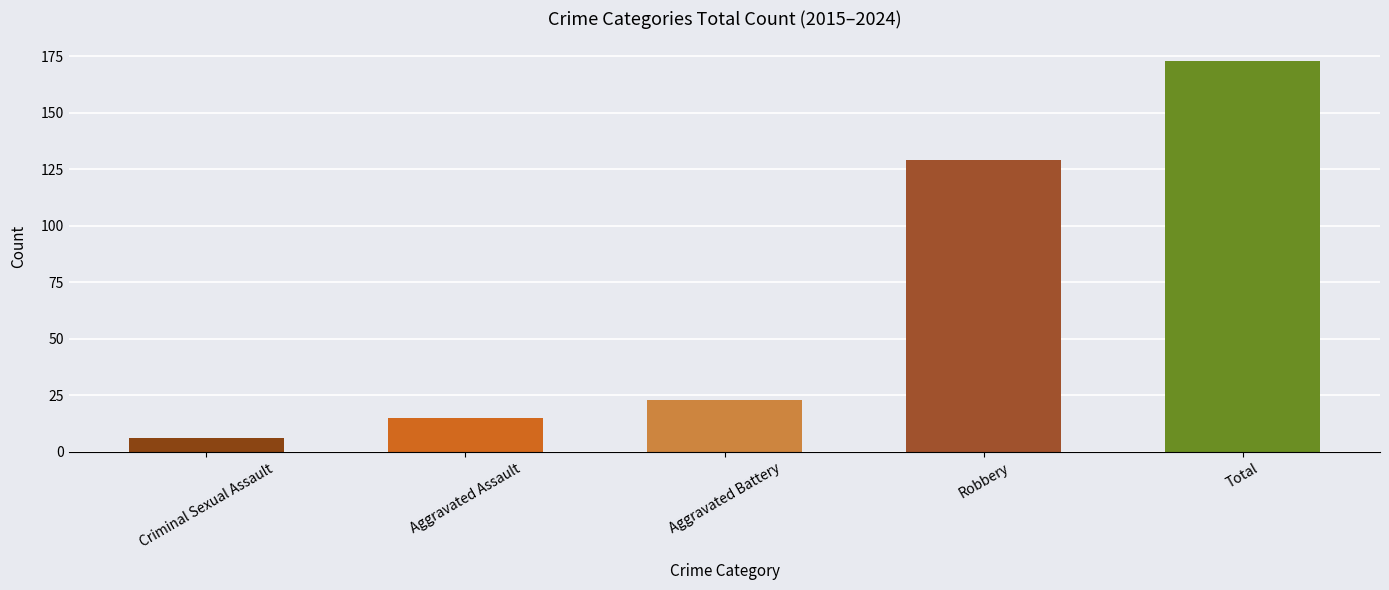

Between Robbery and Aggravated Assault, which is larger?

Robbery